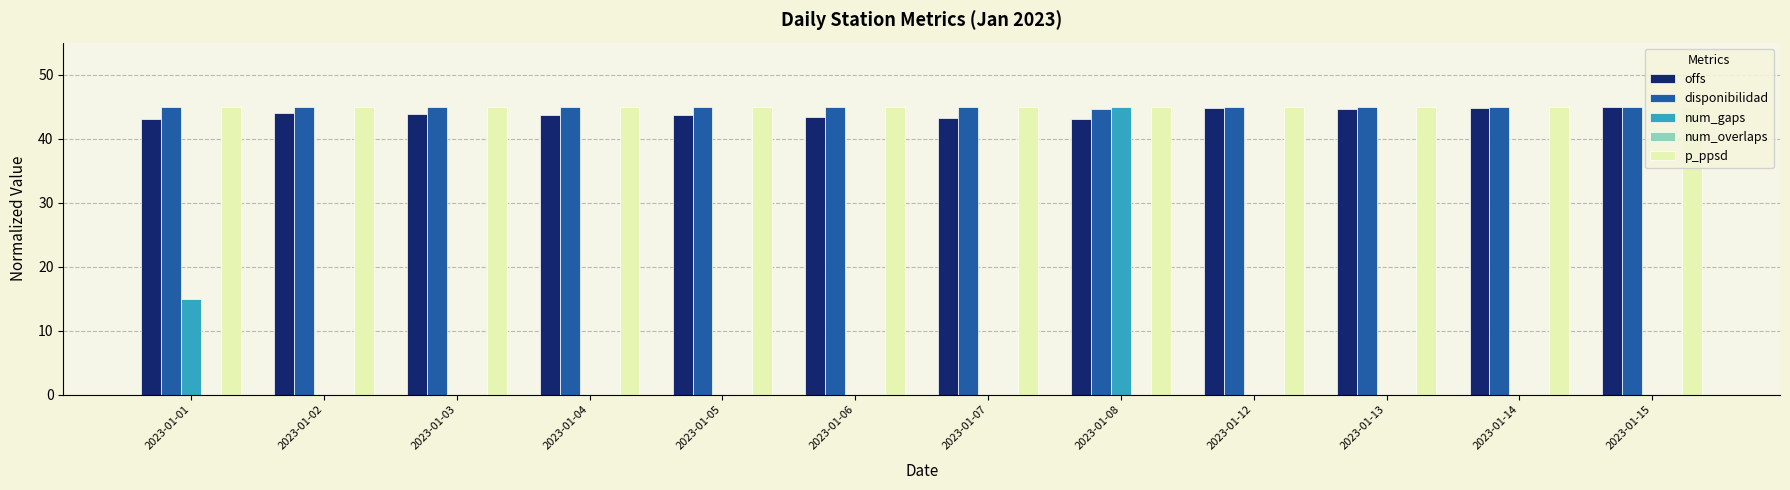

How many groups of bars are there?

12